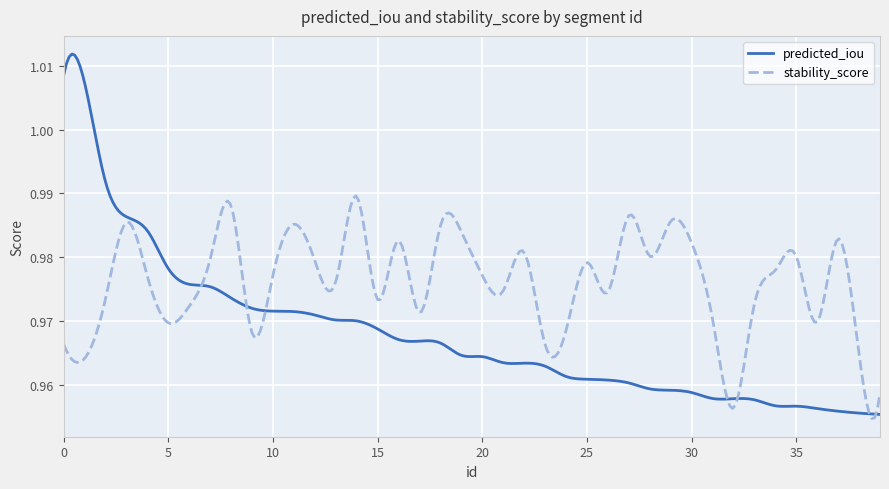

Rank the series by their average value, from lowest to highest.

predicted_iou, stability_score